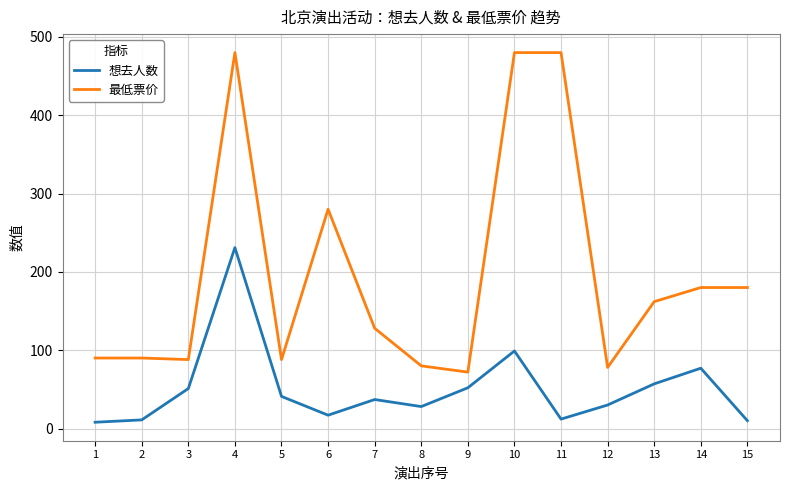

True or false: 最低票价 and 想去人数 intersect in this chart.

False